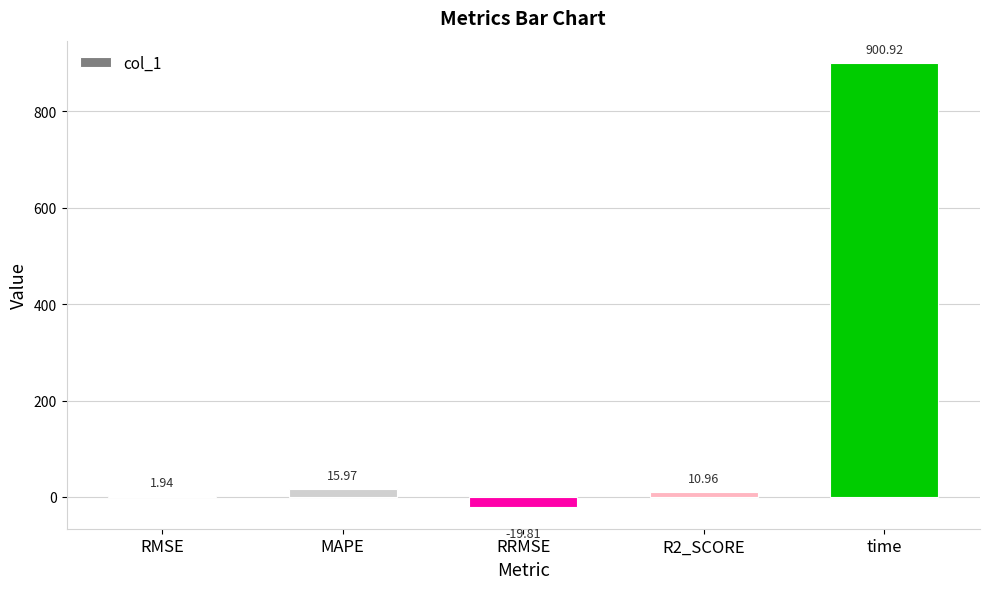

At which label is the value closest to 440?

MAPE